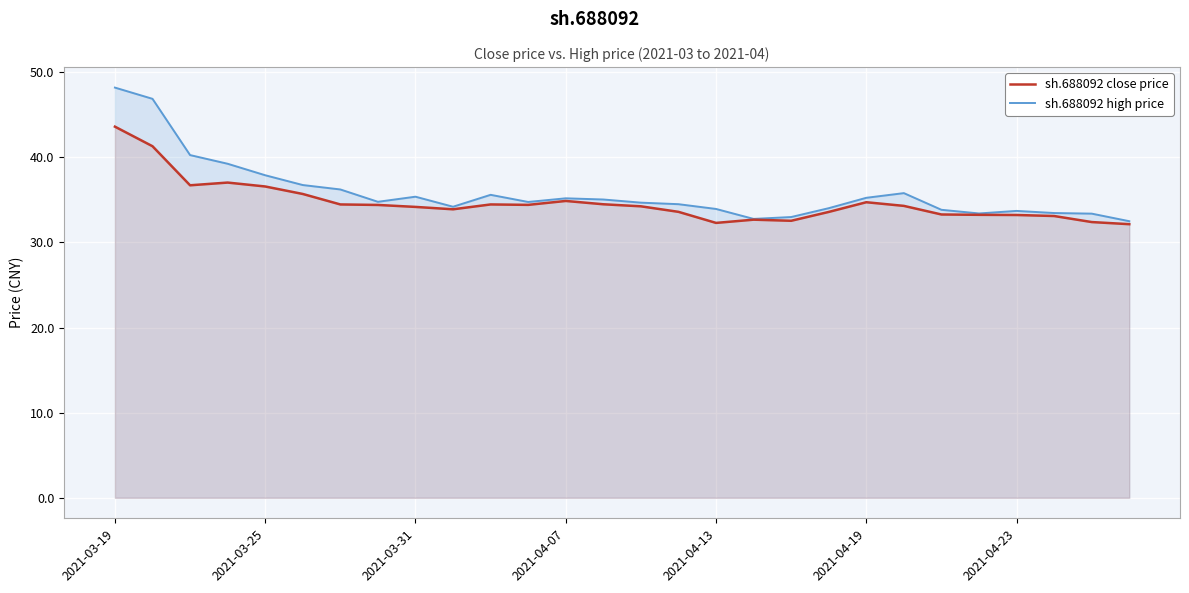

At which category is the sum across all series the highest?

2021-03-19